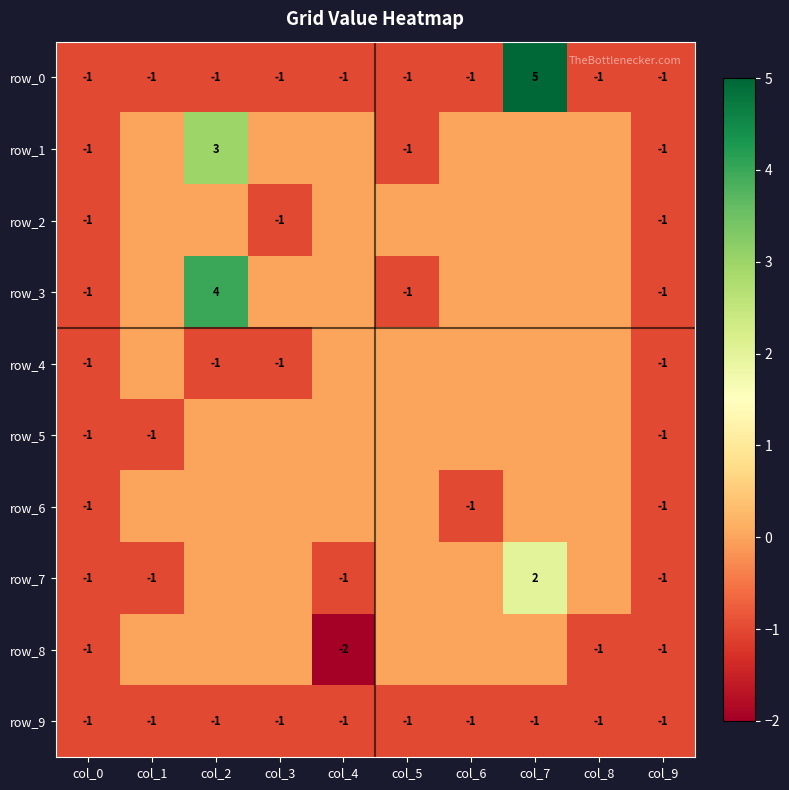

At which category does the chart reach its minimum across all series?

col_4